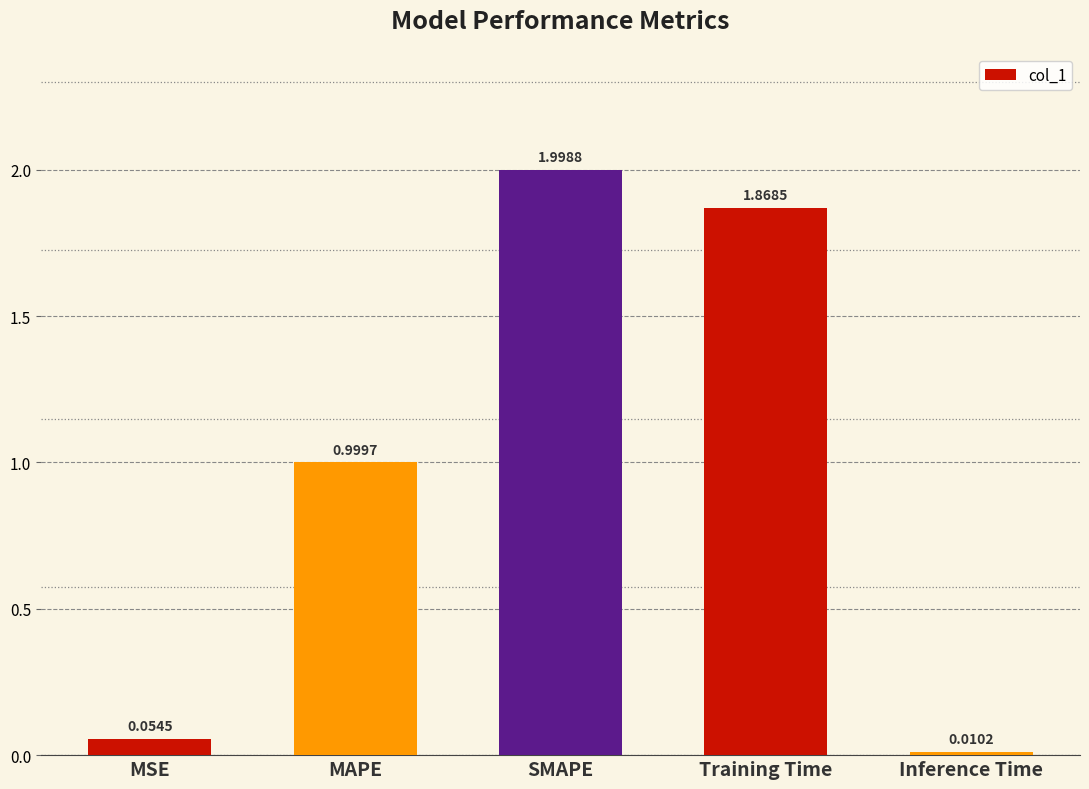

What is the maximum value shown in the chart?

2.0